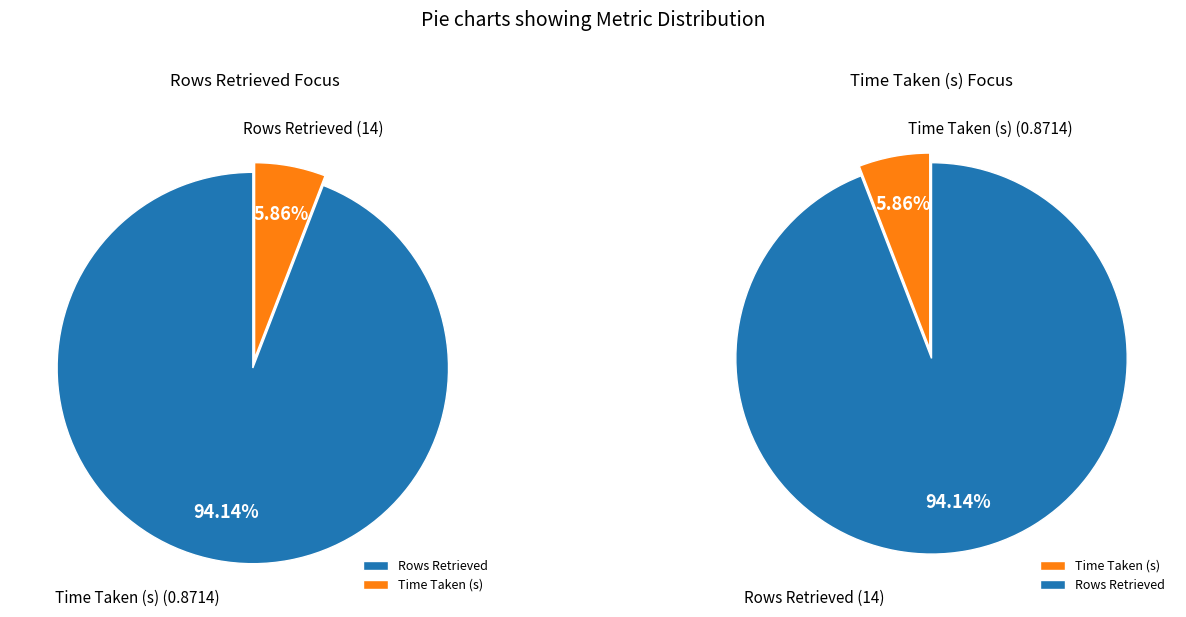

The Time Taken (s) slice represents 6% of the pie. True or false?

True